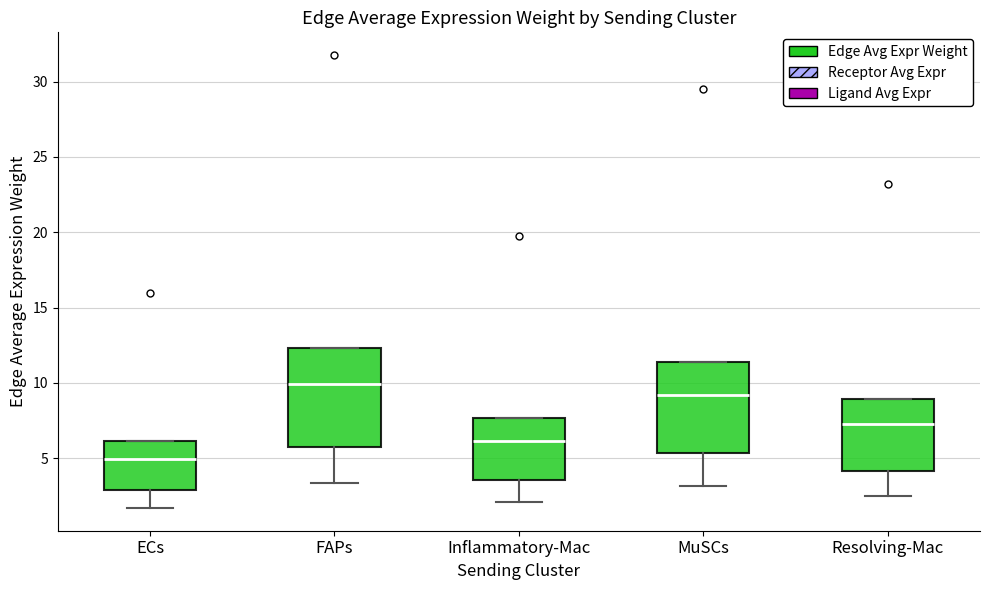

Reading left to right, transcribe this box plot: for each box, give where its median line is, the range the box spans, and where its two whiskers end, as read against the y-axis. The values are not printed on the chart, so give them approximately, as read against the axis.

ECs: median 5.0, box 3.0 to 6.0, whiskers 1.5 to 6.0
FAPs: median 10.0, box 5.5 to 12.5, whiskers 3.5 to 12.5
Inflammatory-Mac: median 6.0, box 3.5 to 7.5, whiskers 2.0 to 7.5
MuSCs: median 9.0, box 5.5 to 11.5, whiskers 3.0 to 11.5
Resolving-Mac: median 7.0, box 4.0 to 9.0, whiskers 2.5 to 9.0